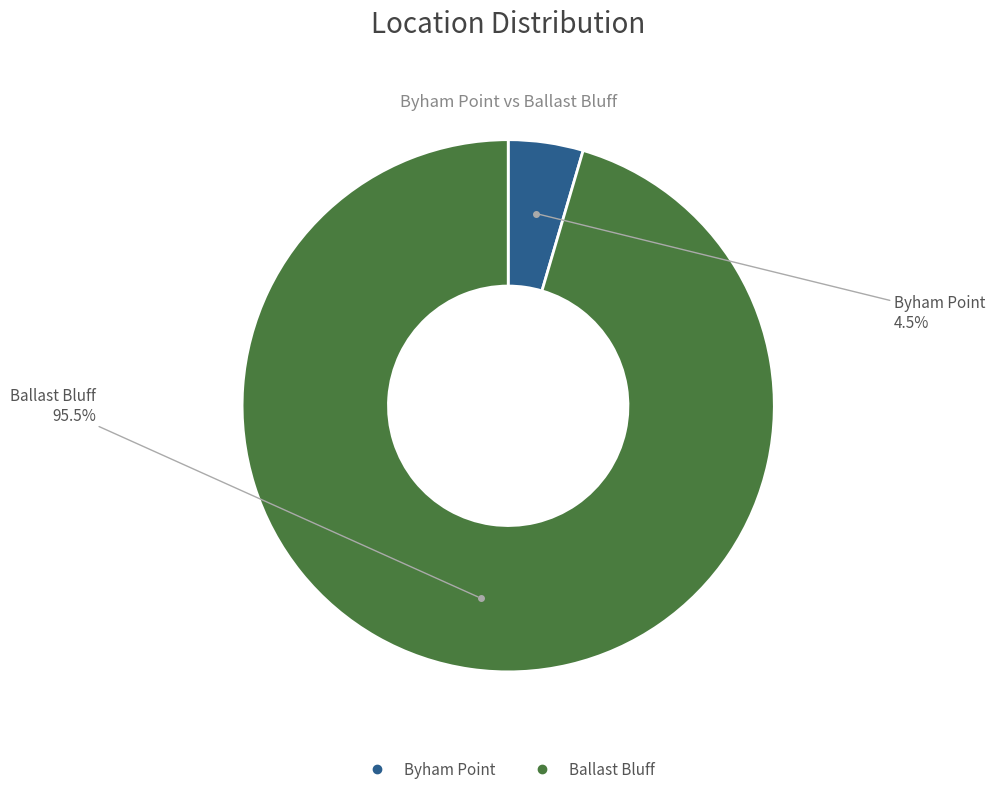

To the nearest percent, what is the combined percentage of Ballast Bluff and Byham Point?

100%